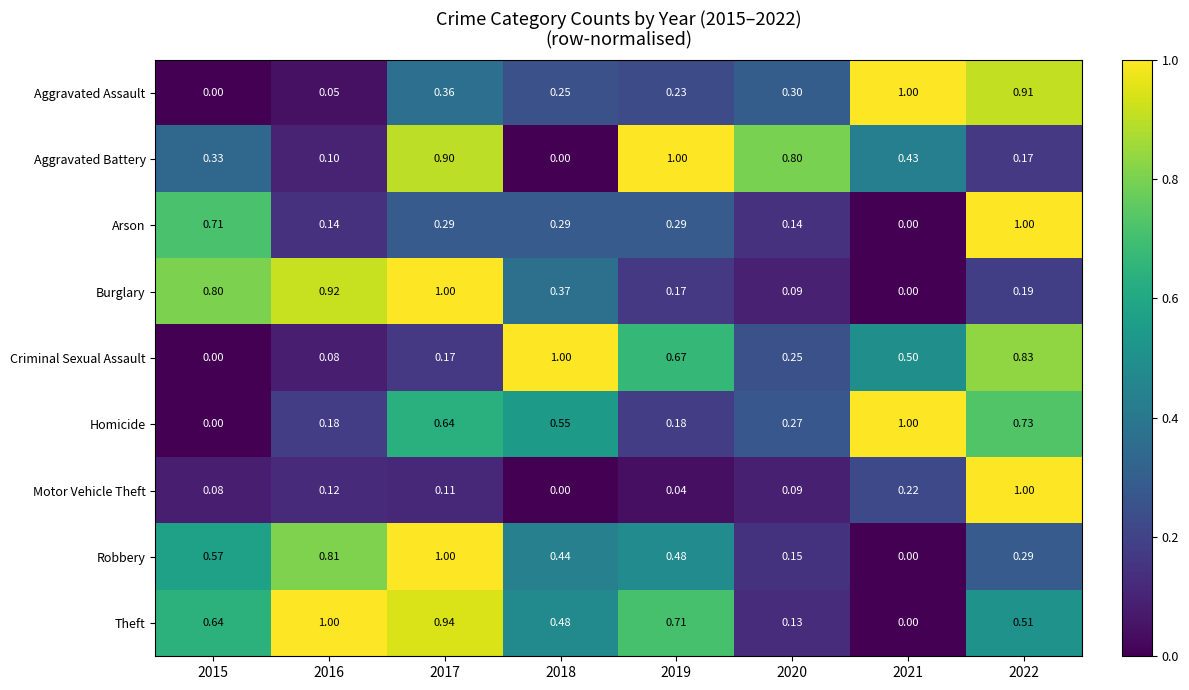

Is the value of Homicide at 2022 greater than the value of Motor Vehicle Theft at 2020?

Yes